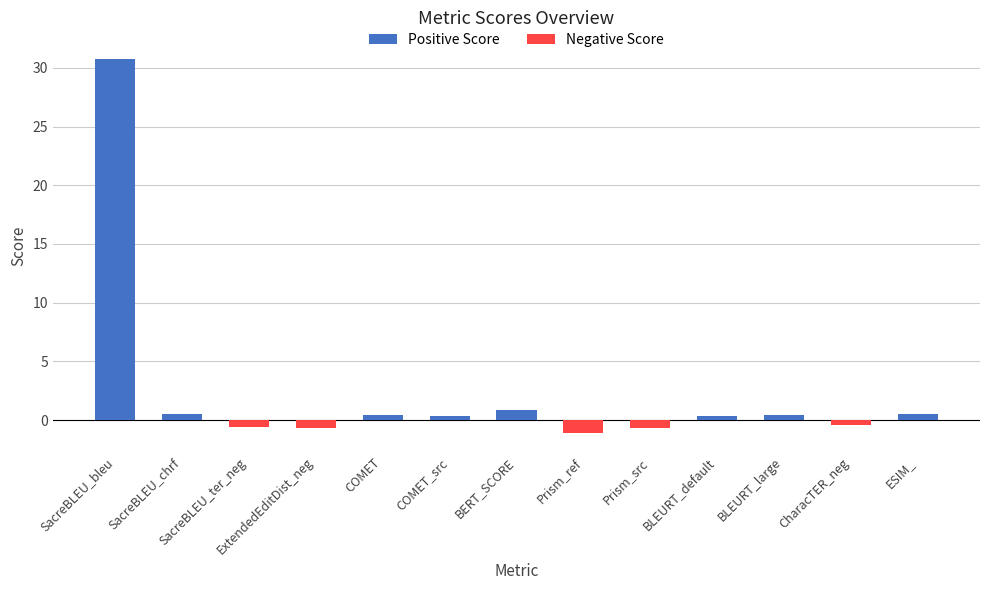

How many values in Negative Score are below zero?

5